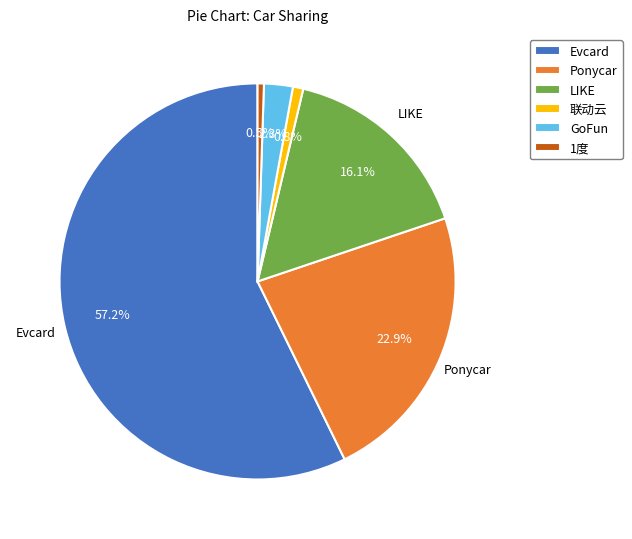

Which has a higher value, 1度 or LIKE?

LIKE